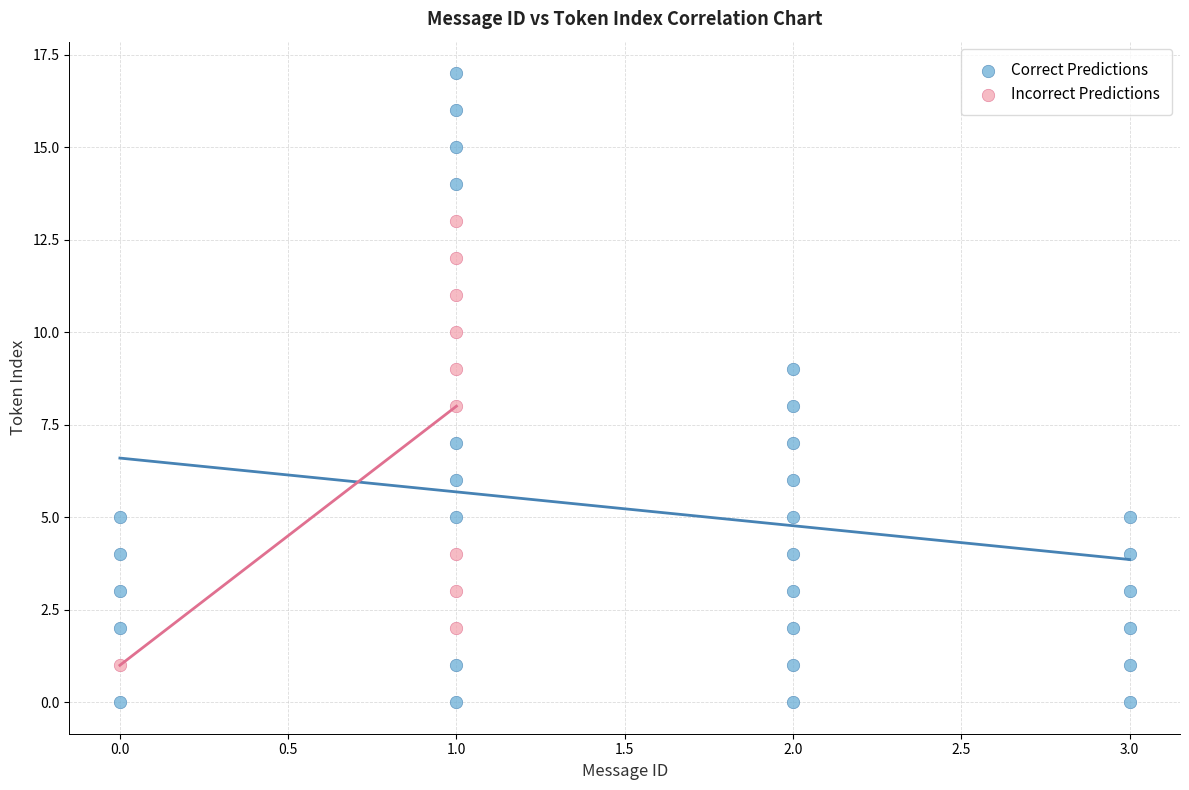

Which series contains the highest Y value?

Correct Predictions